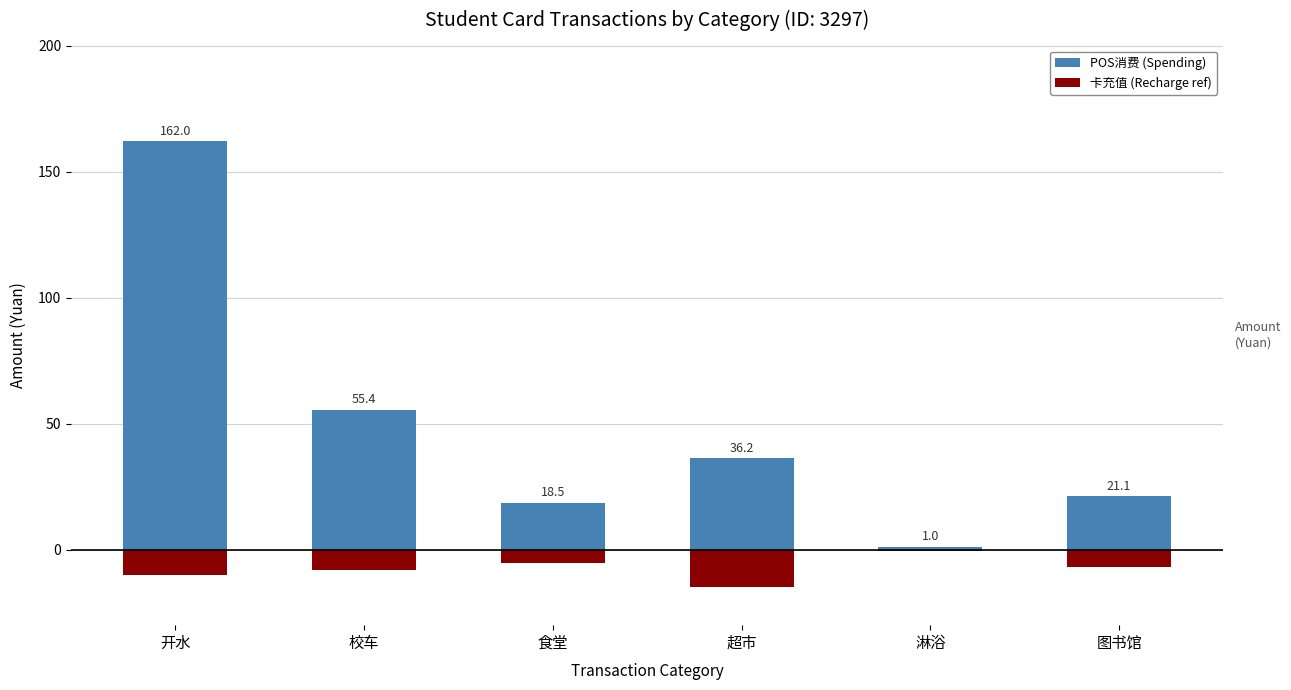

How many bars are there in total?

12